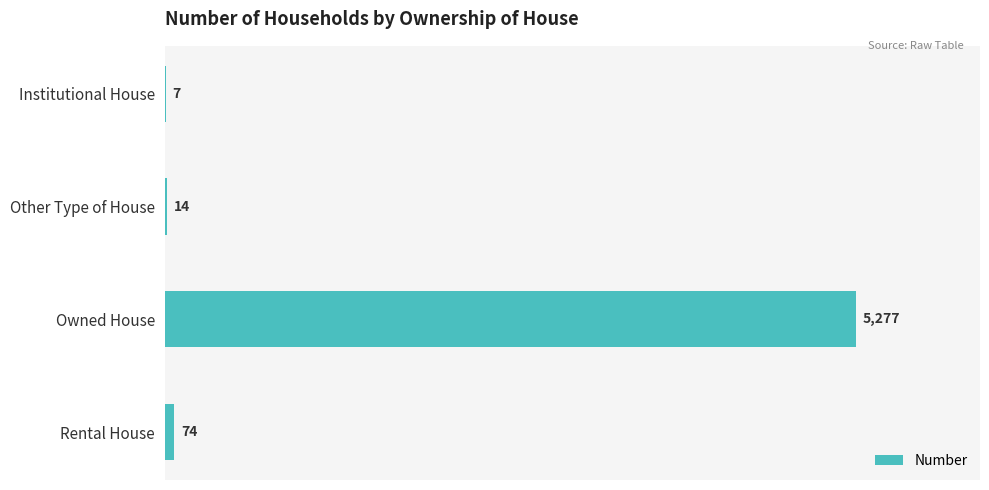

Does the chart contain stacked bars?

No